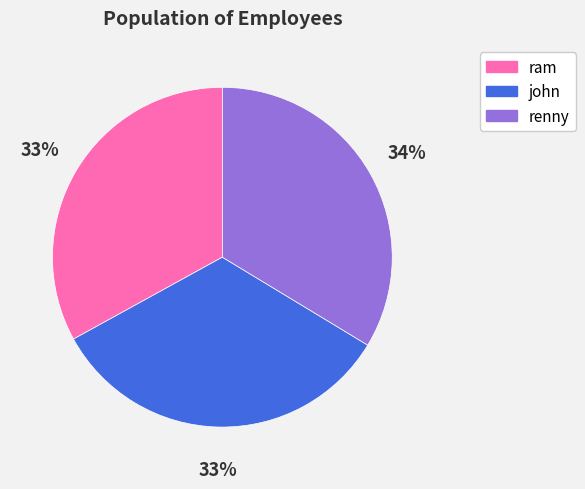

The john slice represents 23% of the pie. True or false?

False